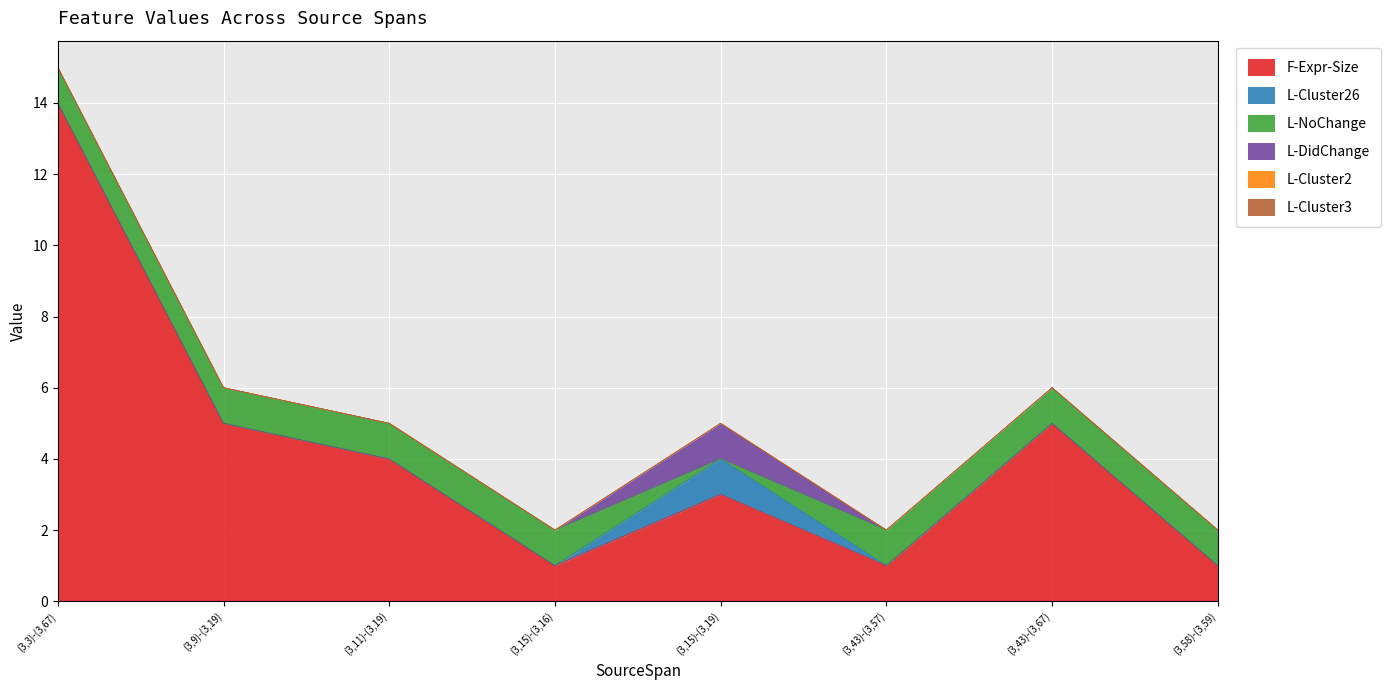

What are all the series names shown in the legend?

F-Expr-Size, L-Cluster26, L-NoChange, L-DidChange, L-Cluster2, L-Cluster3